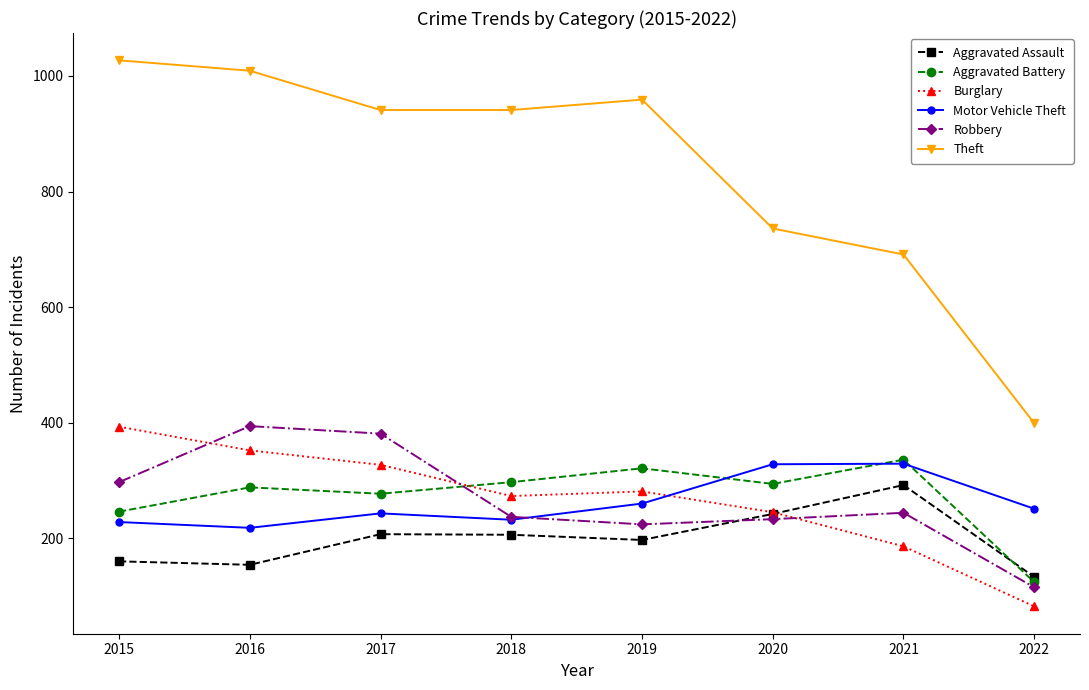

What is the minimum value shown in the chart?

82